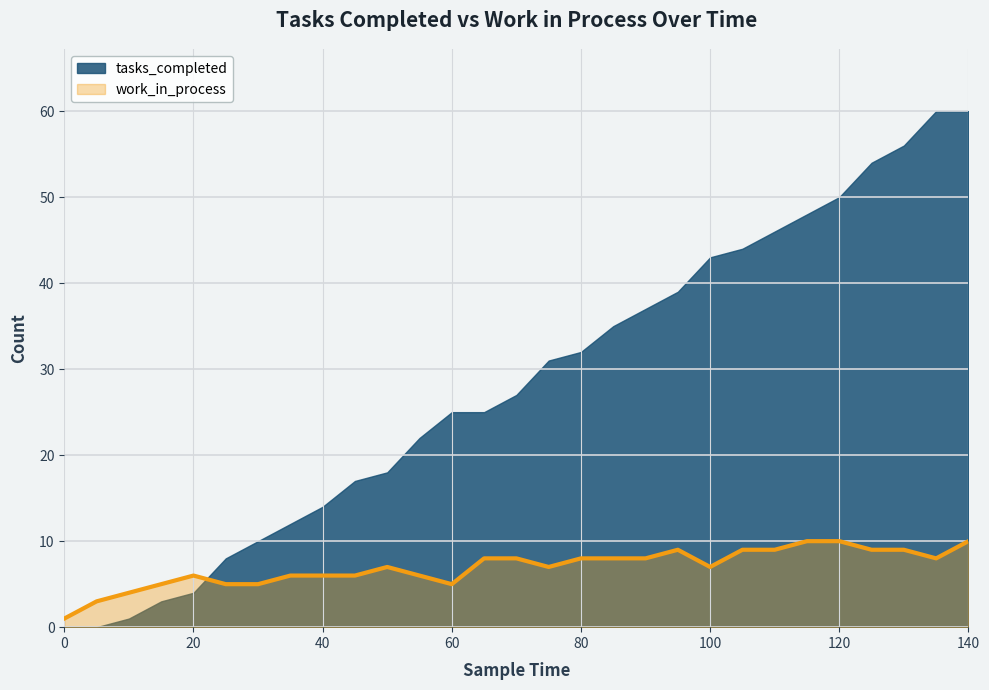

What is the change in value from 45 to 60?

-1